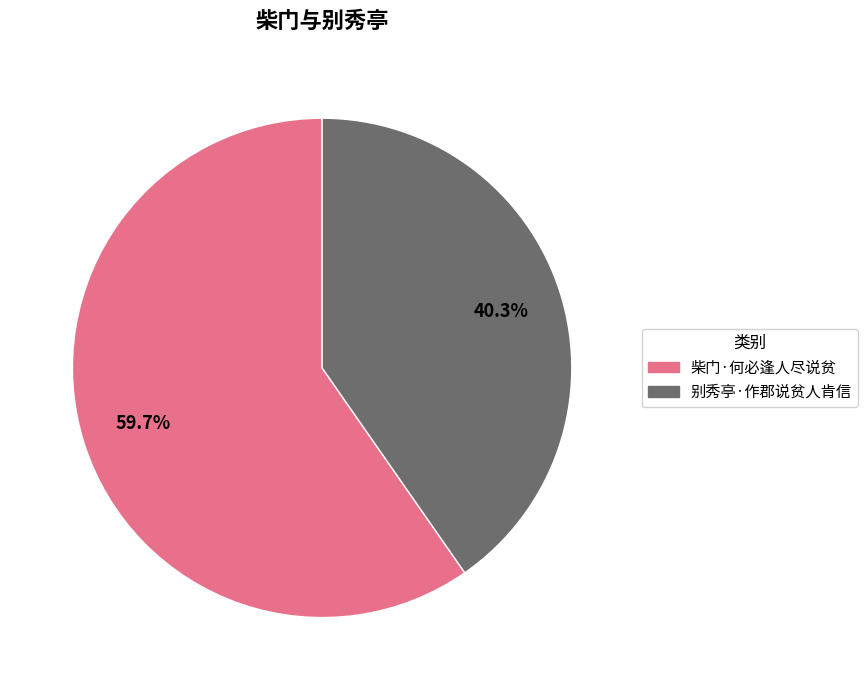

To the nearest percent, what portion does 柴门·何必逢人尽说贫 represent?

60%